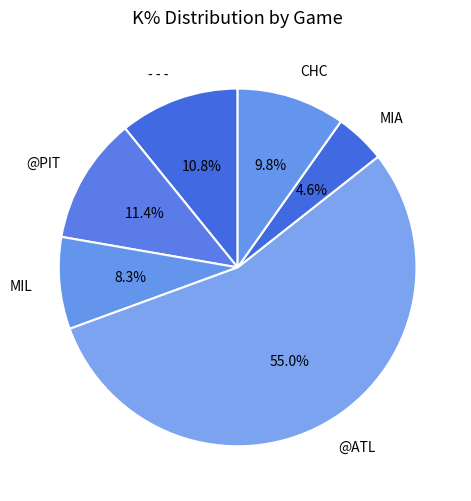

Do MIA and MIL together represent more than half of the pie?

No